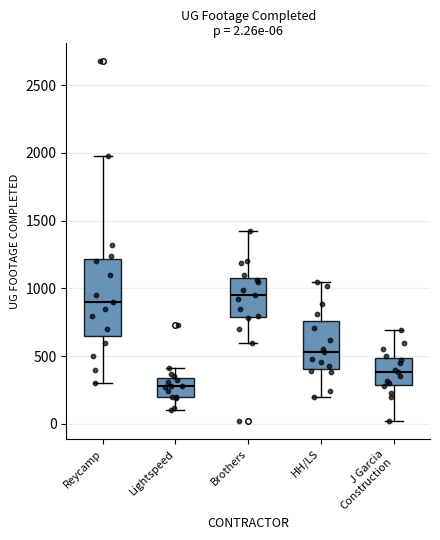

Comparing the boxes themselves (not the whiskers), which one is the tallest?

Reycamp